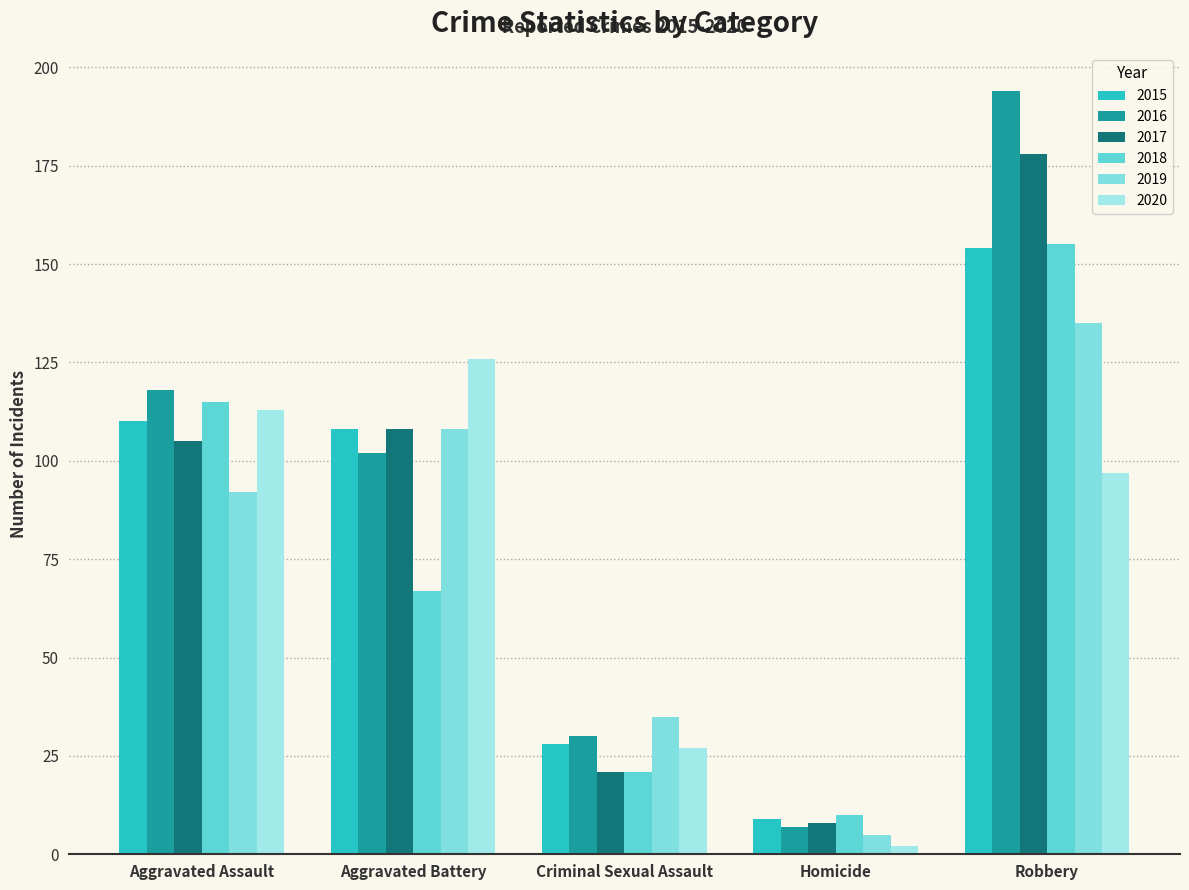

What is the average value of the 2016 series?

90